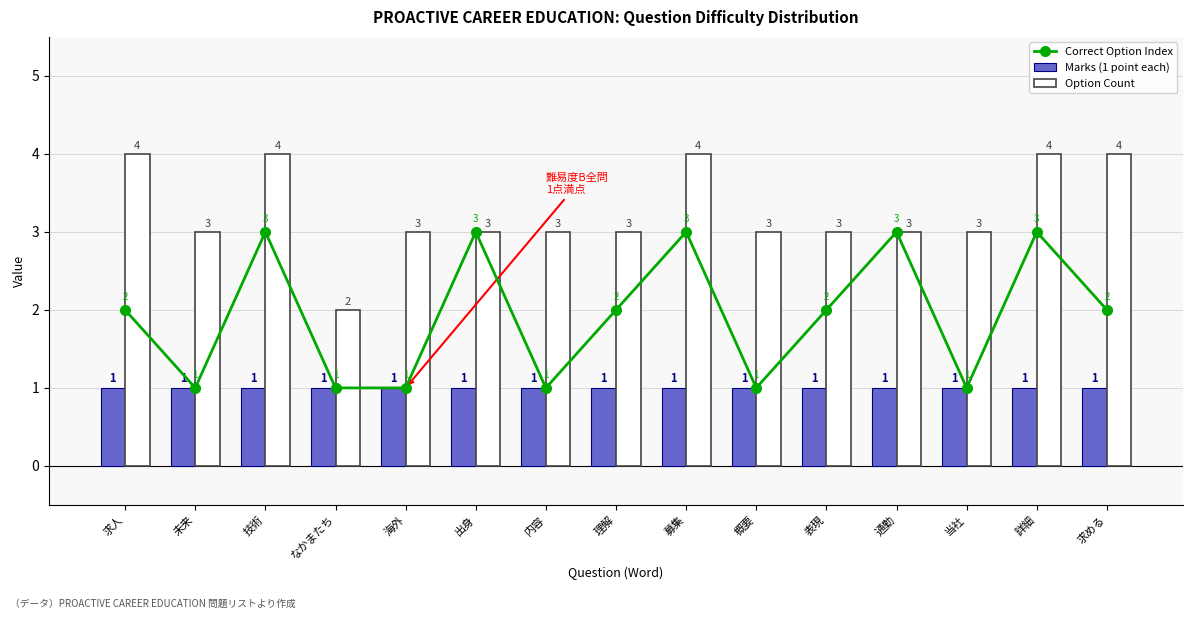

What are all the series names shown in the legend?

Correct Option Index, Marks (1 point each), Option Count